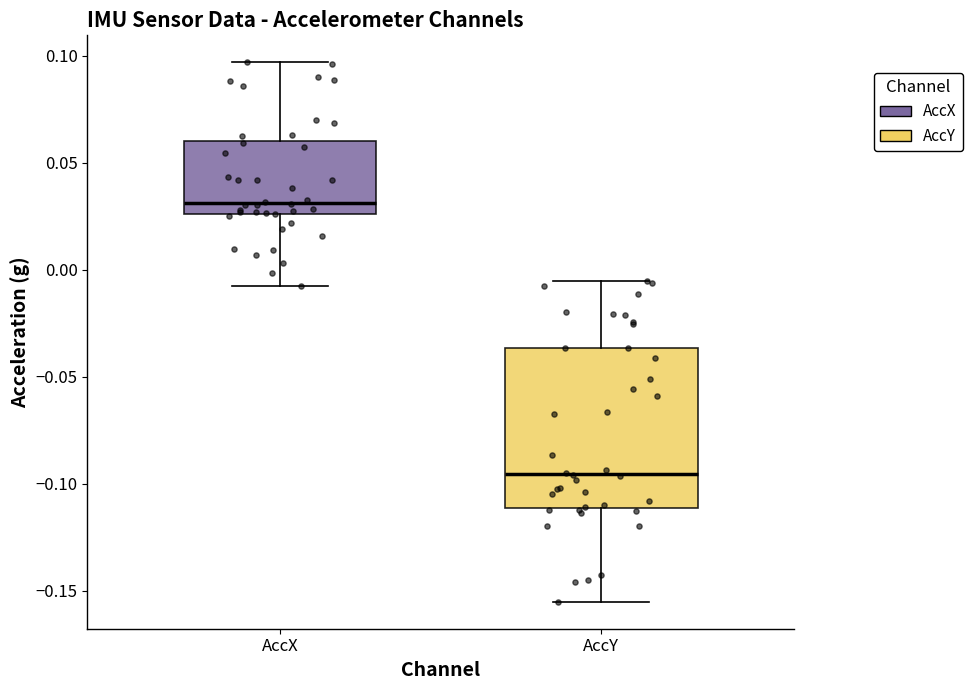

Reading left to right, read every box against the y-axis: the position of its median line, the range the box covers, and the ends of its whiskers. The values are not printed on the chart, so give them approximately, as read against the axis.

AccX: median 0.030, box 0.025 to 0.060, whiskers -0.005 to 0.095
AccY: median -0.095, box -0.110 to -0.035, whiskers -0.155 to -0.005